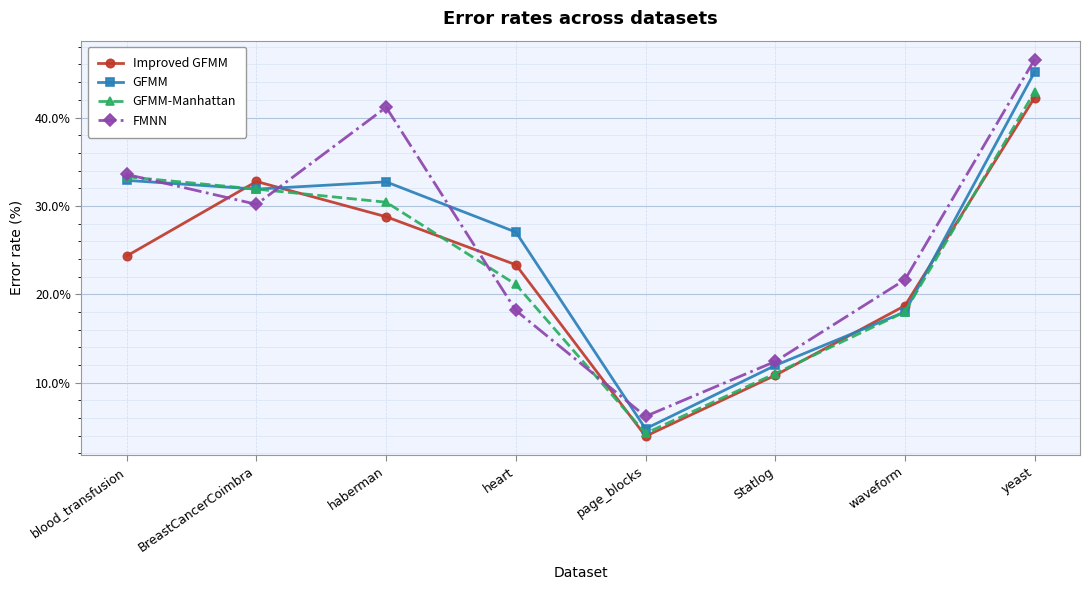

The value of FMNN at heart is 7.2. True or false?

False